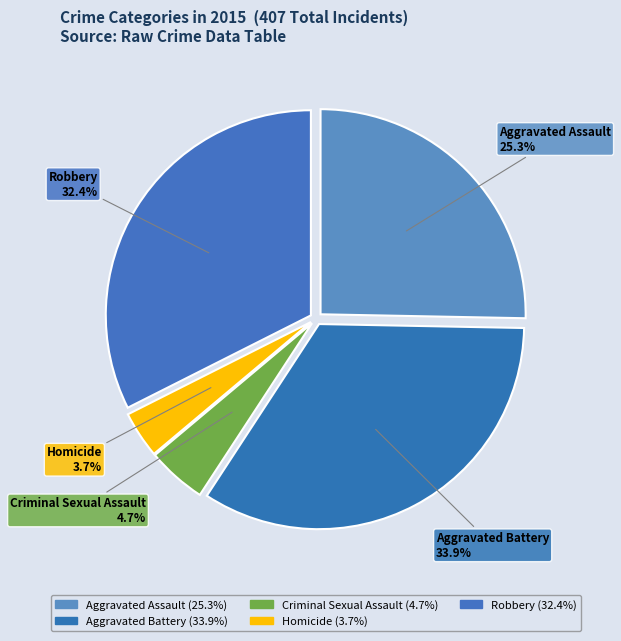

Do Aggravated Battery and Aggravated Assault together represent more than half of the pie?

Yes